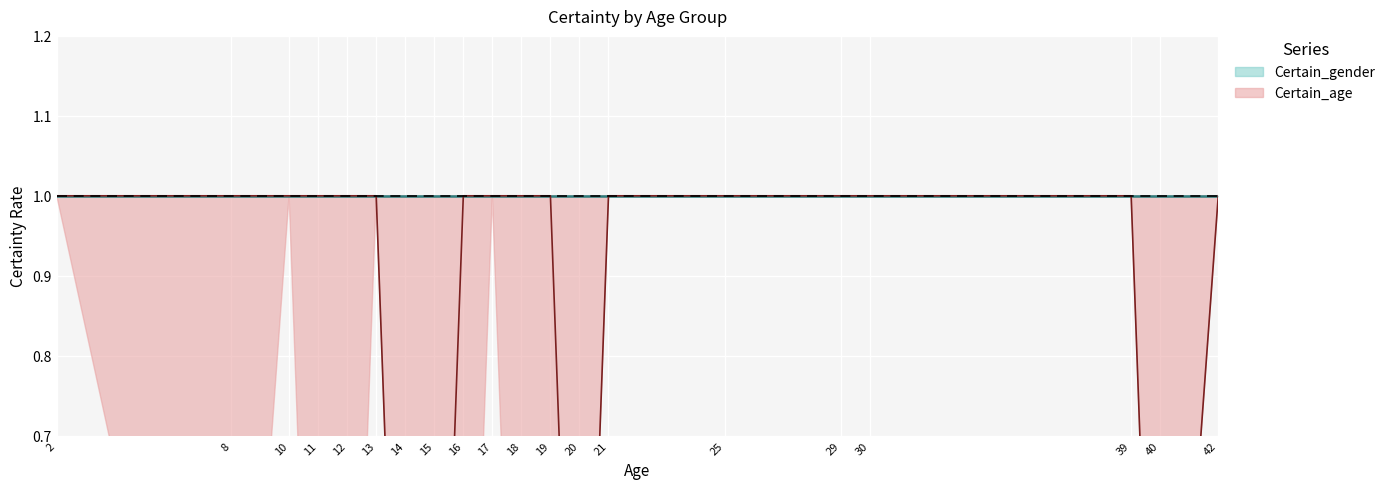

Where is Certain_gender nearest to the value 1?

2